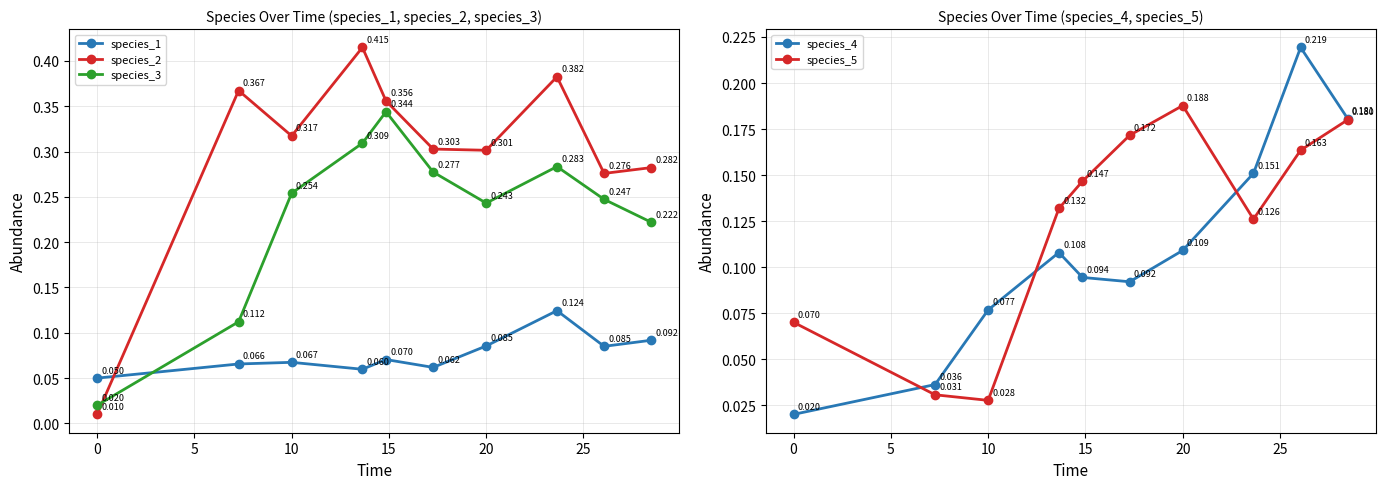

True or false: species_1 has more than 0 interior local peaks.

True